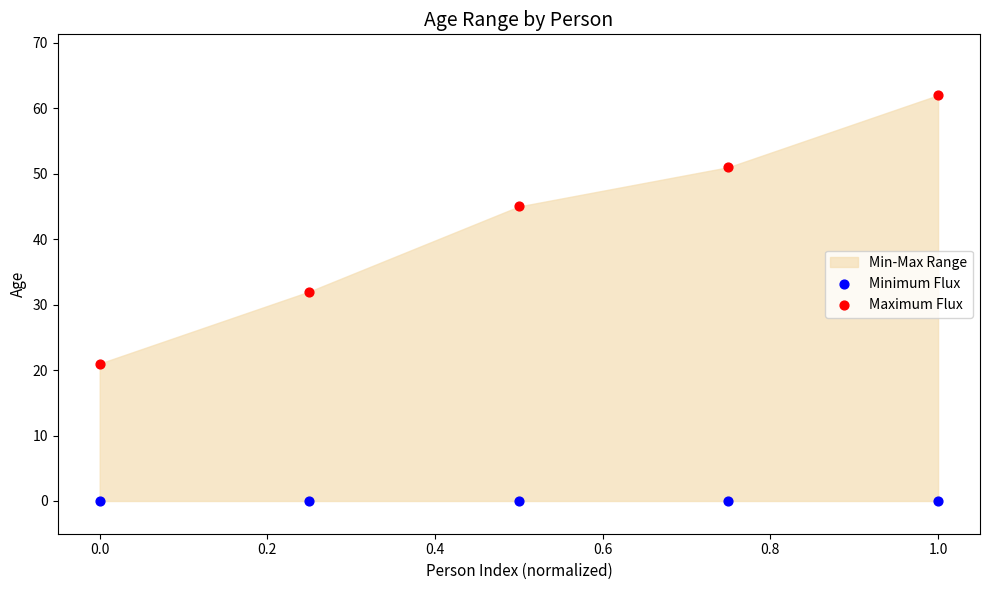

In the Maximum Flux series, what Y value is closest to 41?

45